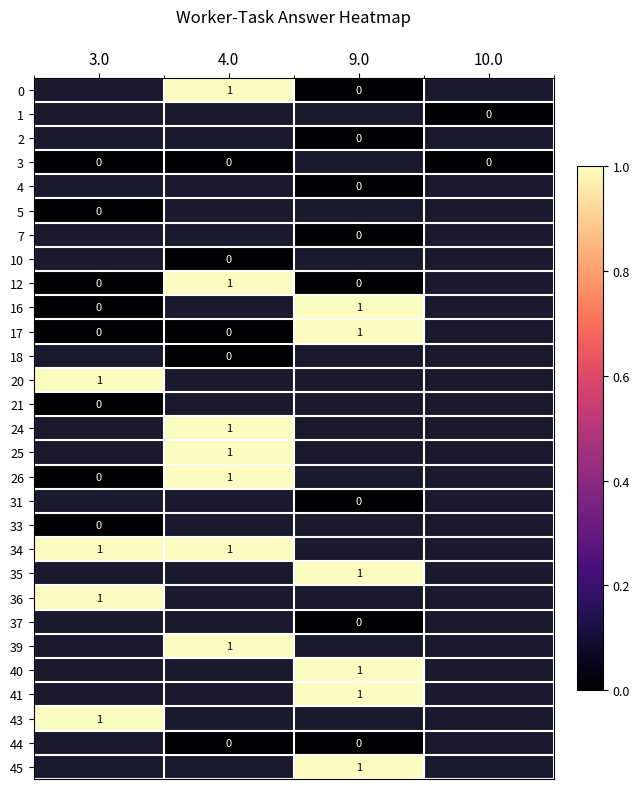

The 35 series shows 0 at 9.0. True or false?

False